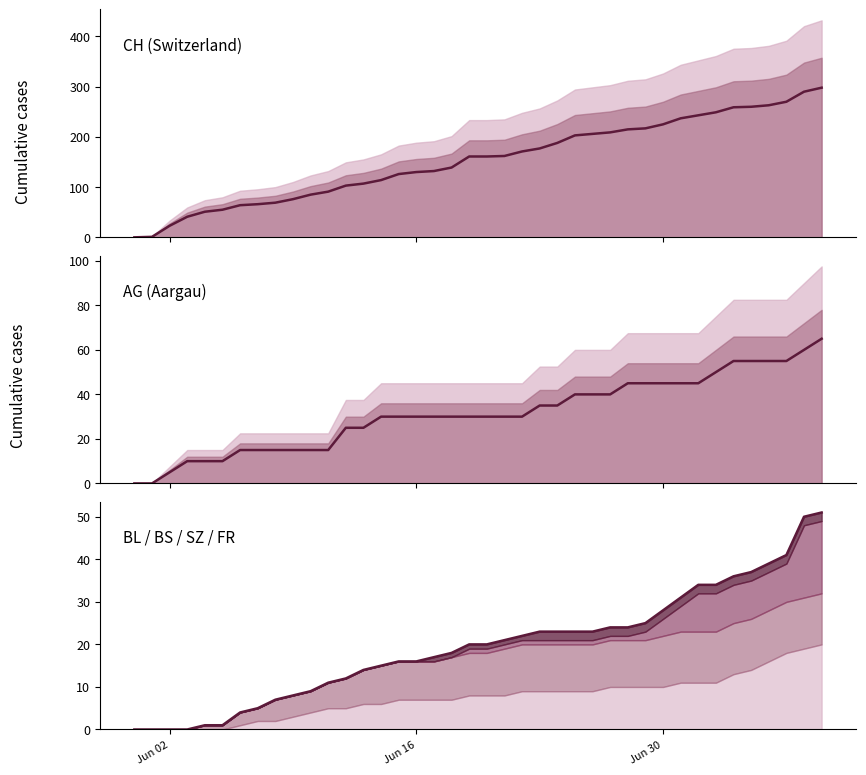

What is the maximum value for AG?

65